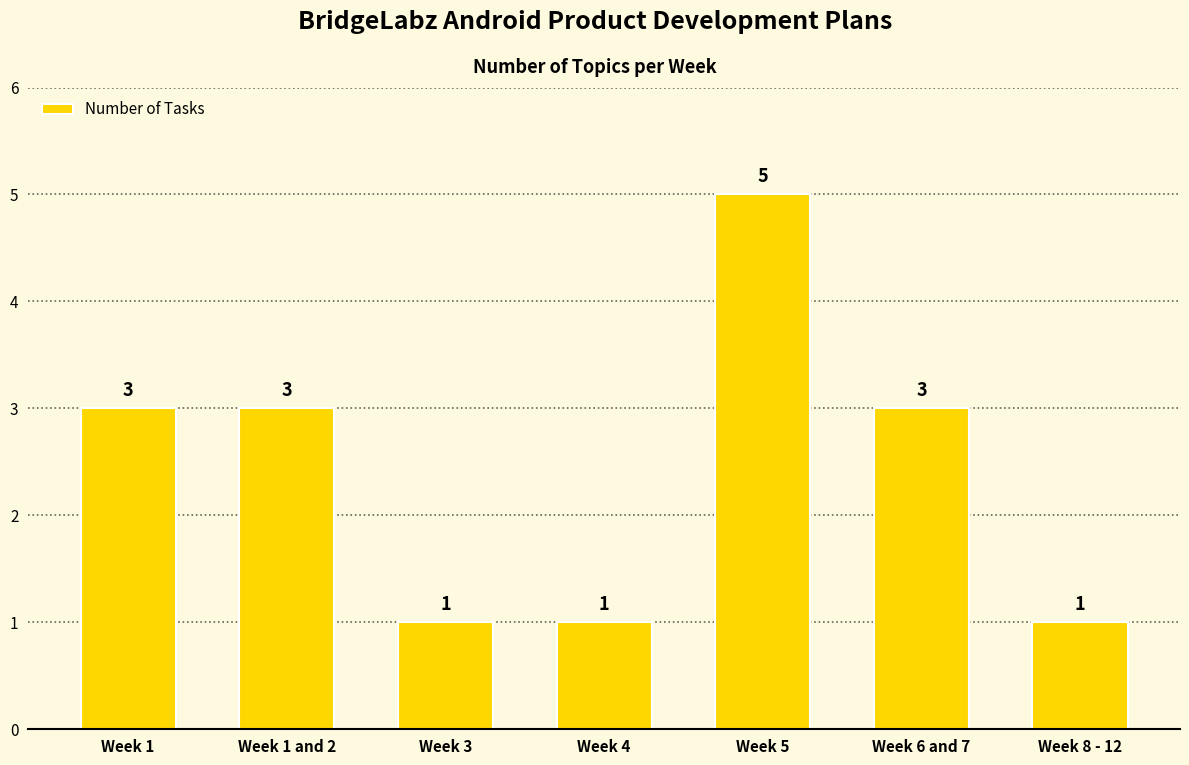

What value does the data have at Week 1?

3